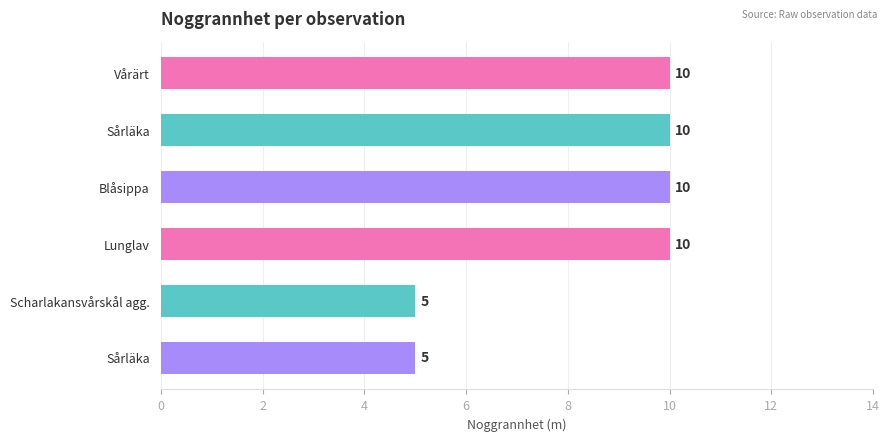

How many categories are shown in the chart?

6